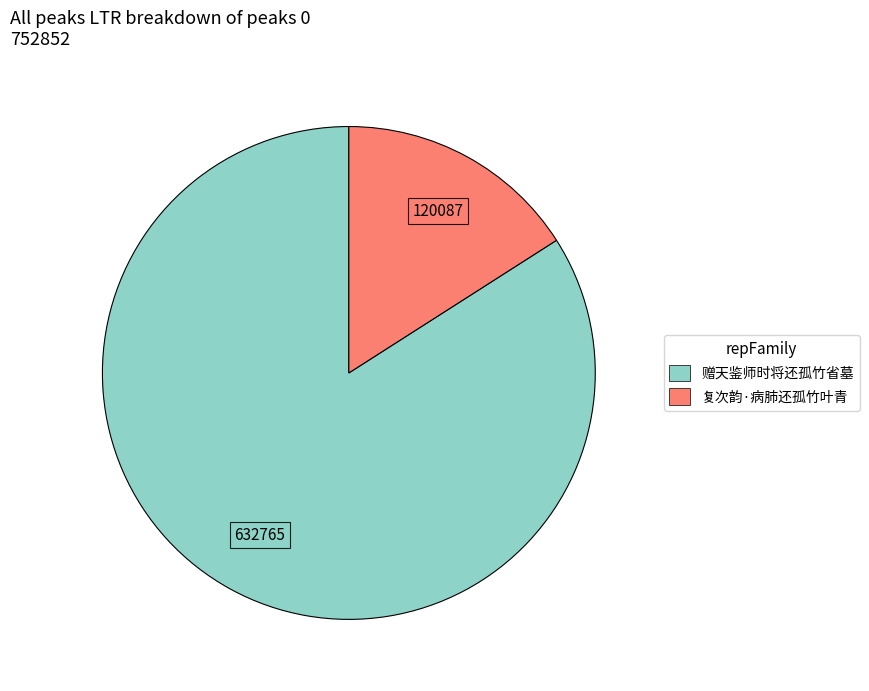

What is the largest slice in the pie chart?

赠天鉴师时将还孤竹省墓